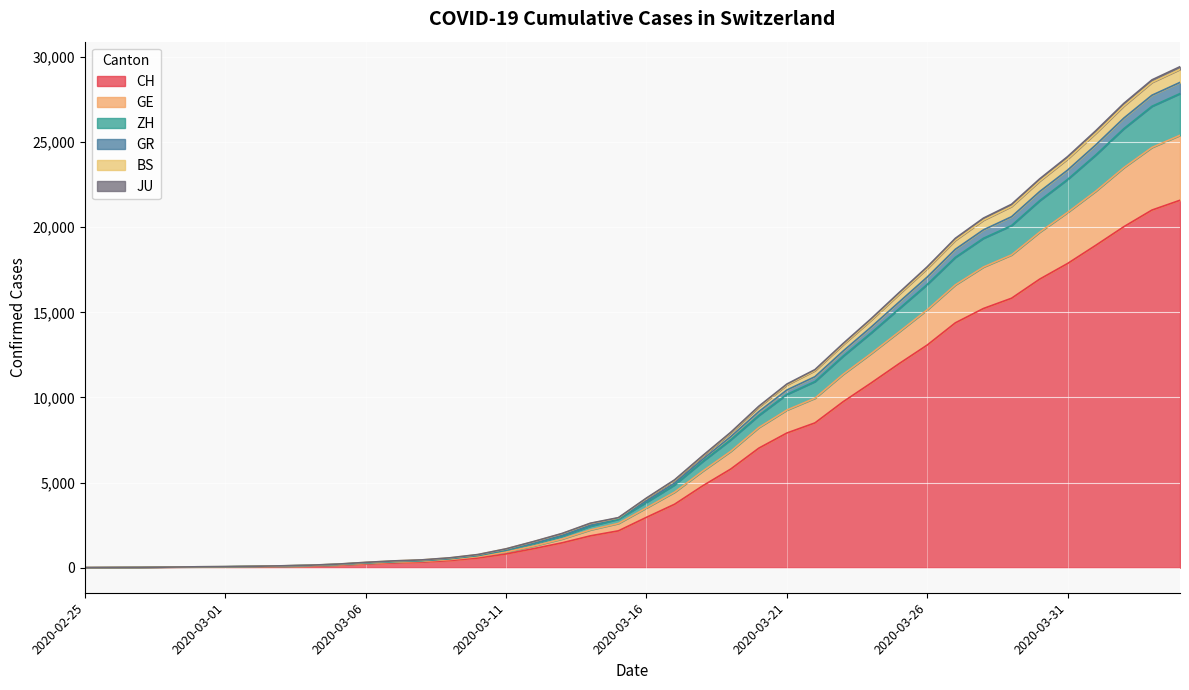

What is the maximum value for CH?

21582